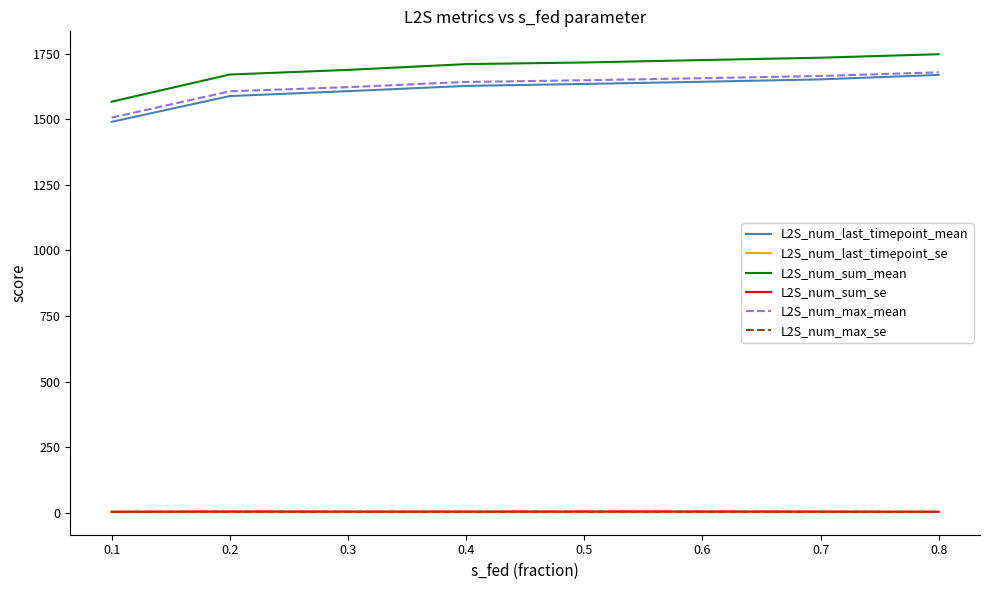

What is the greatest value displayed?

1747.8